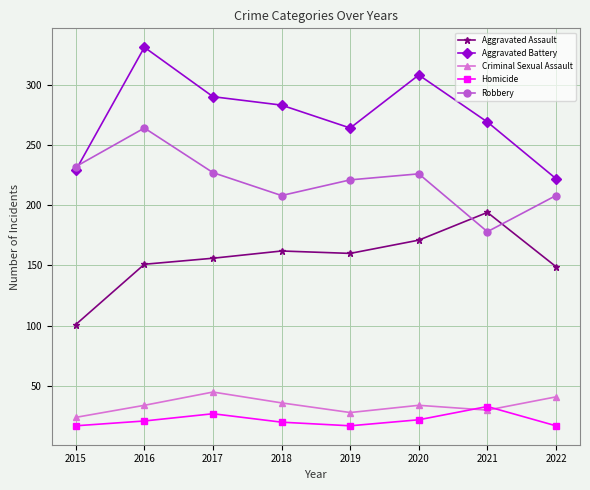

True or false: Aggravated Assault and Aggravated Battery cross at least once.

False